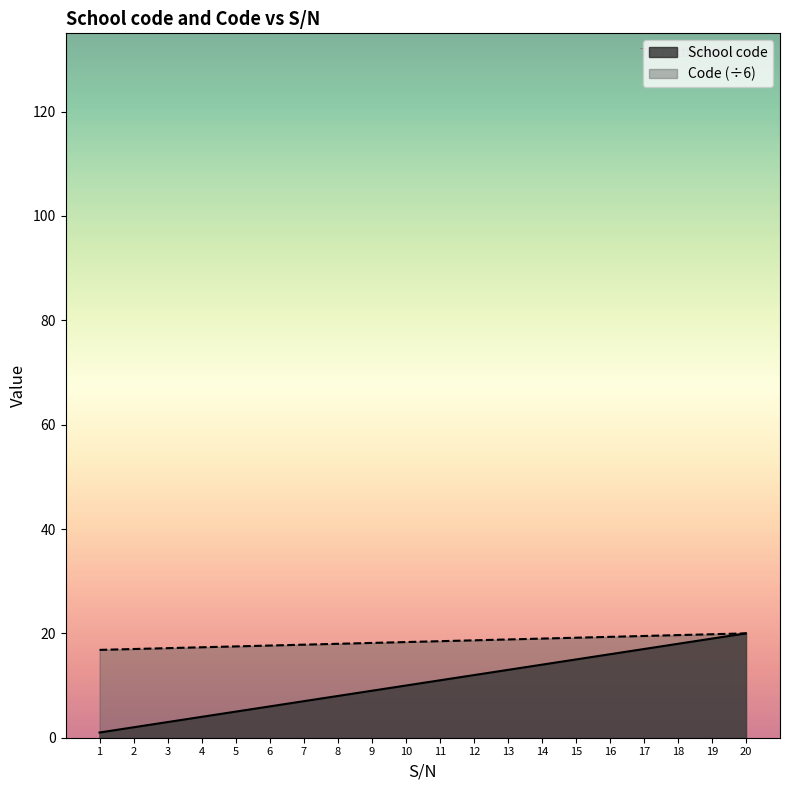

How many data points does each series have?

20